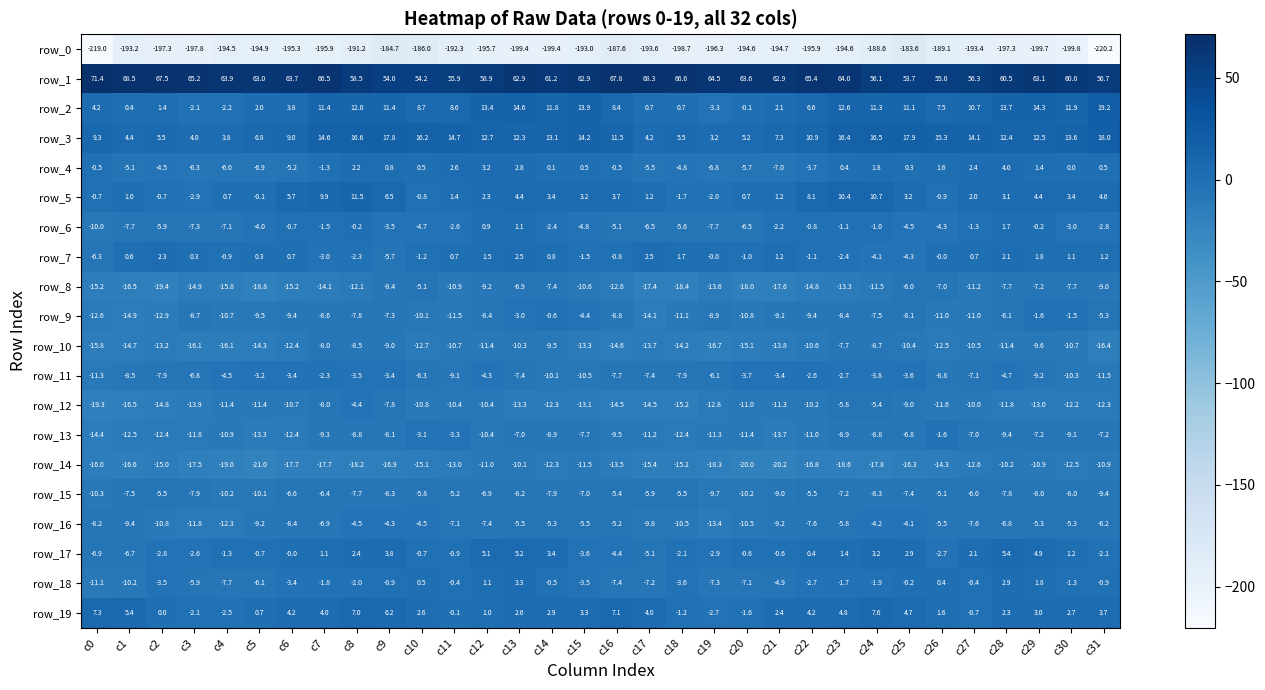

What is the spread (max minus min) of values at c12?

254.6